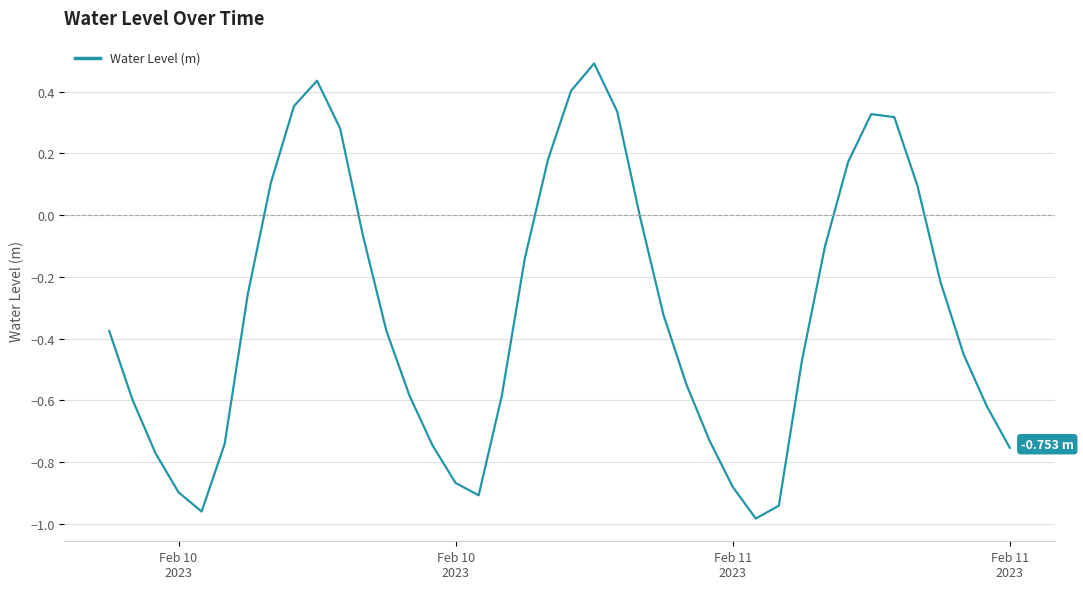

What is the difference between the maximum and minimum values?

1.5